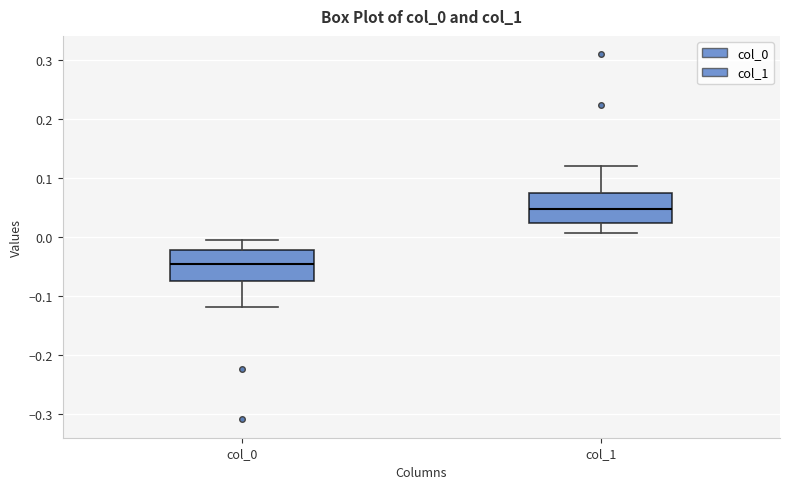

Which box has the highest median line?

col_1